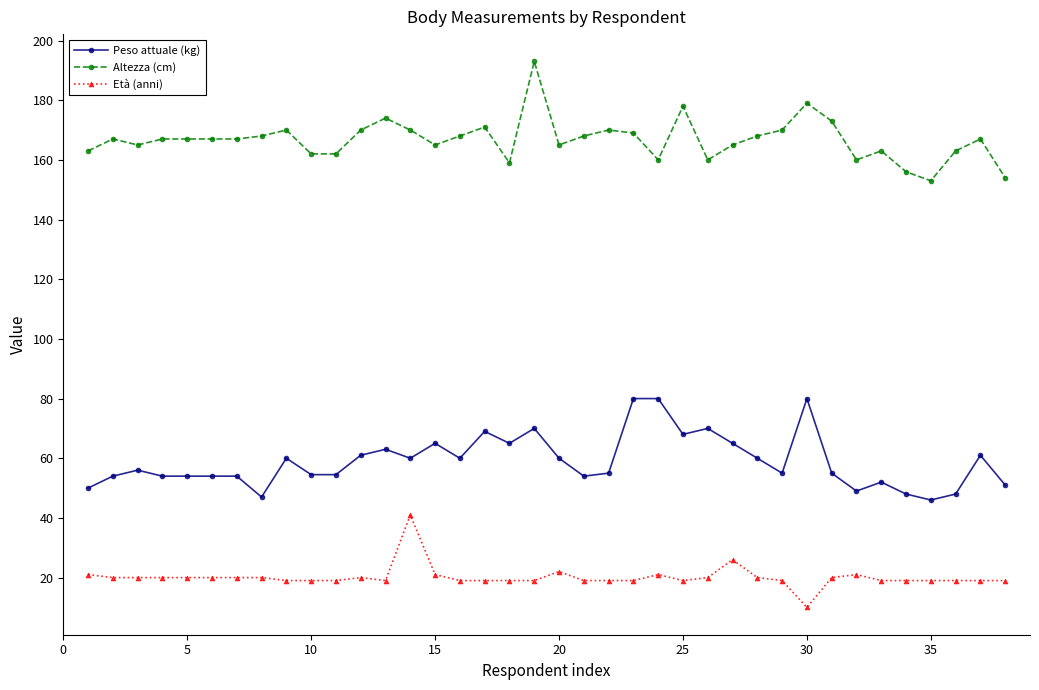

What is the difference between the maximum and minimum values in the Peso attuale (kg) series?

34.0